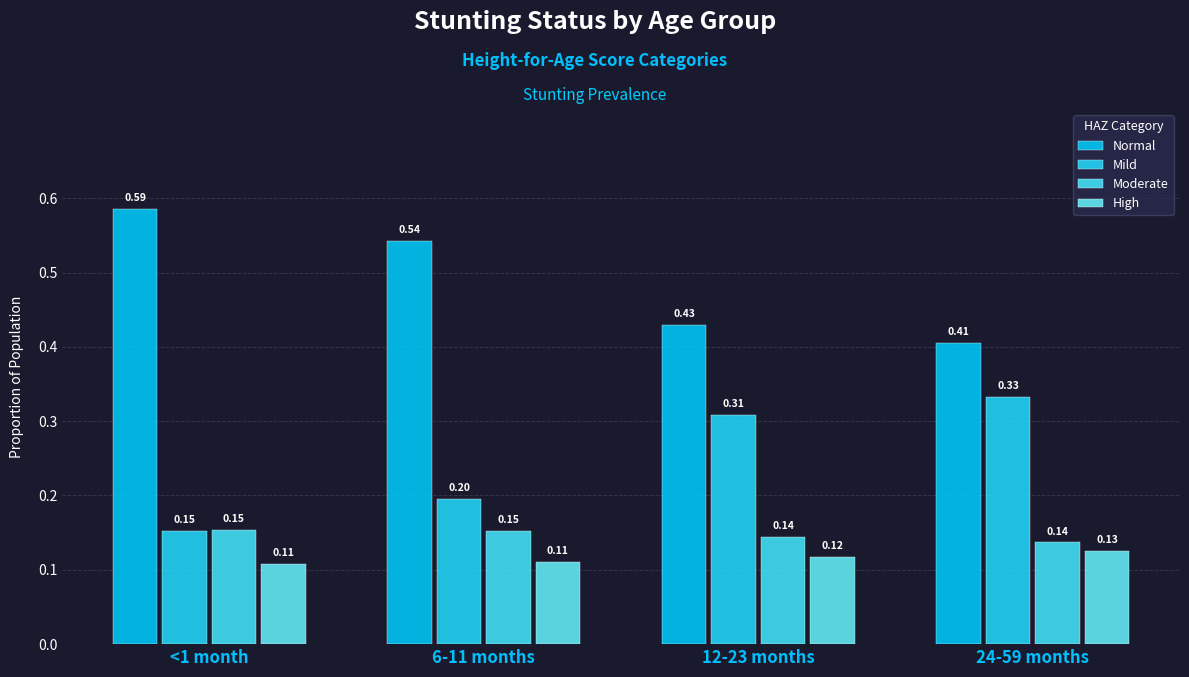

How many bars are there in each group?

4